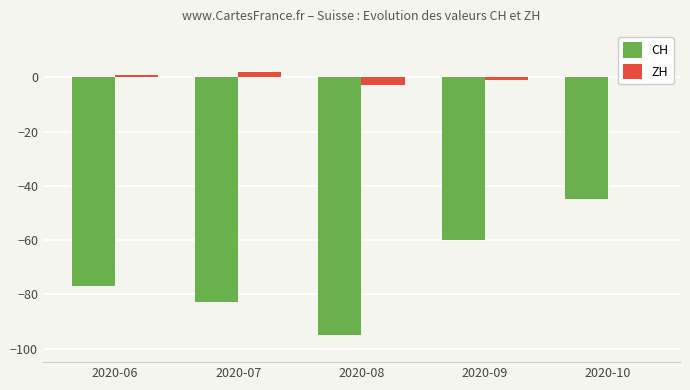

Which series has the largest total across all categories?

ZH